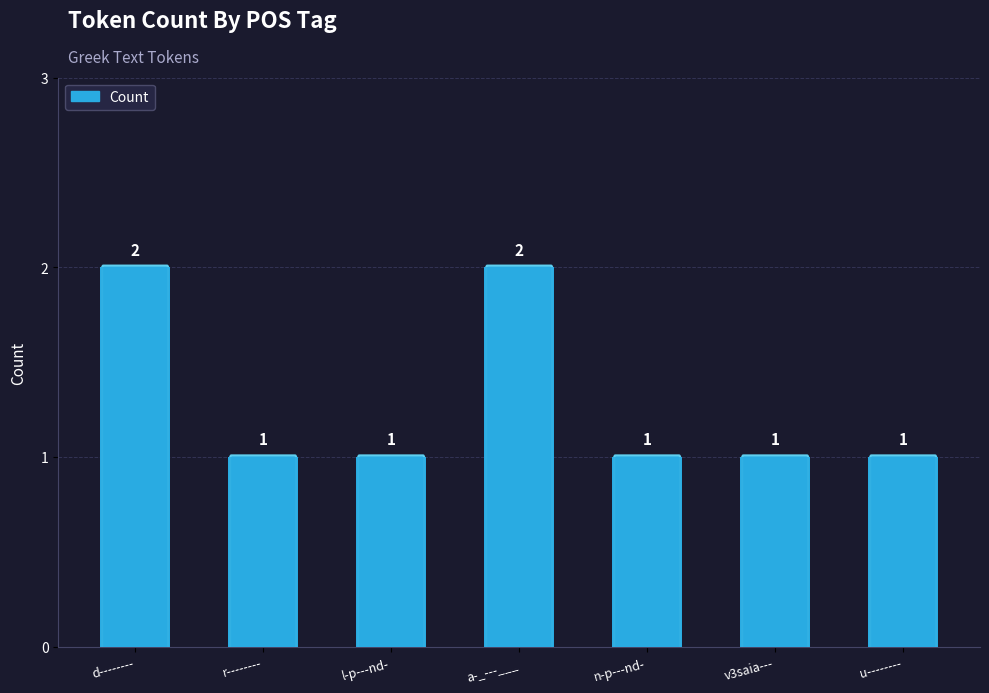

At which label is the value closest to 1?

r--------